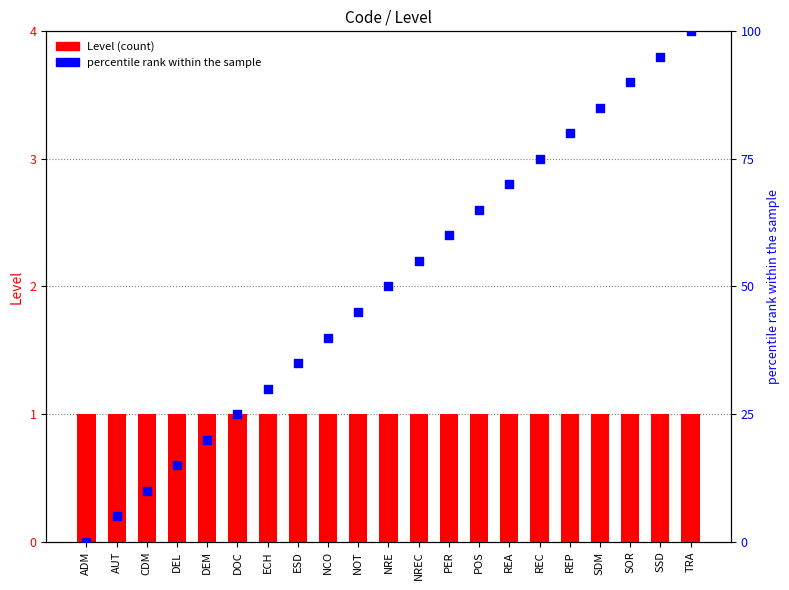

Which series reaches the maximum Y coordinate?

percentile rank within the sample